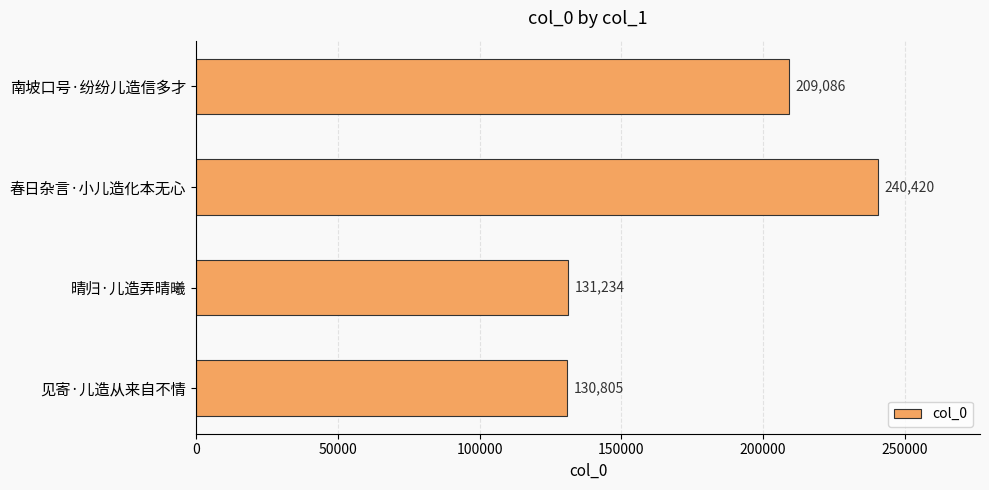

What value does the data have at 晴归·儿造弄晴曦, to the nearest 50?

131250